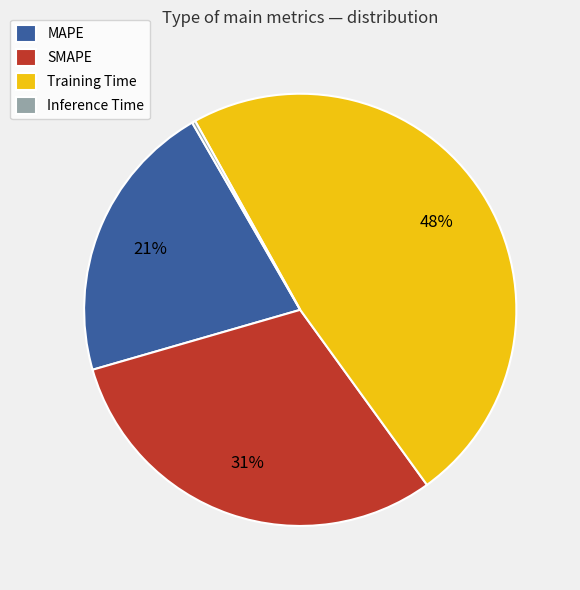

Combined, do SMAPE and Training Time account for over 50%?

Yes